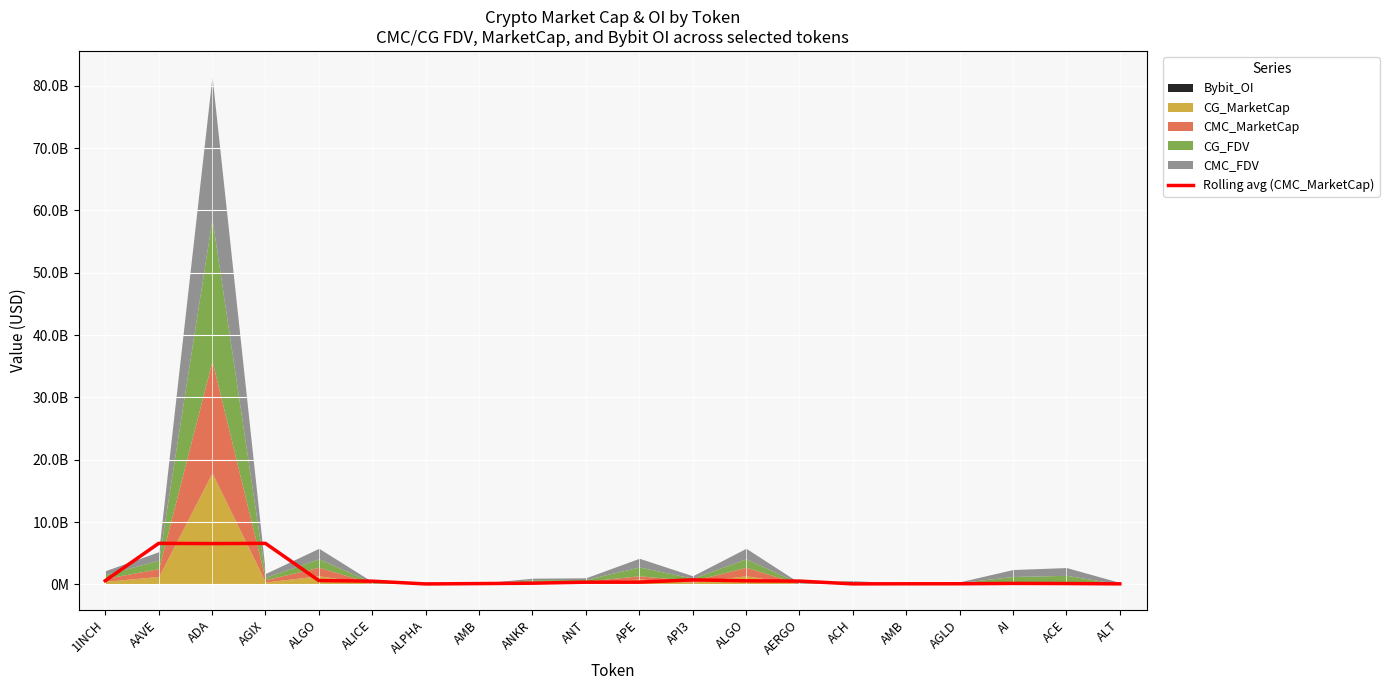

What is the change in value from ALGO to ANKR?

-424418686.2